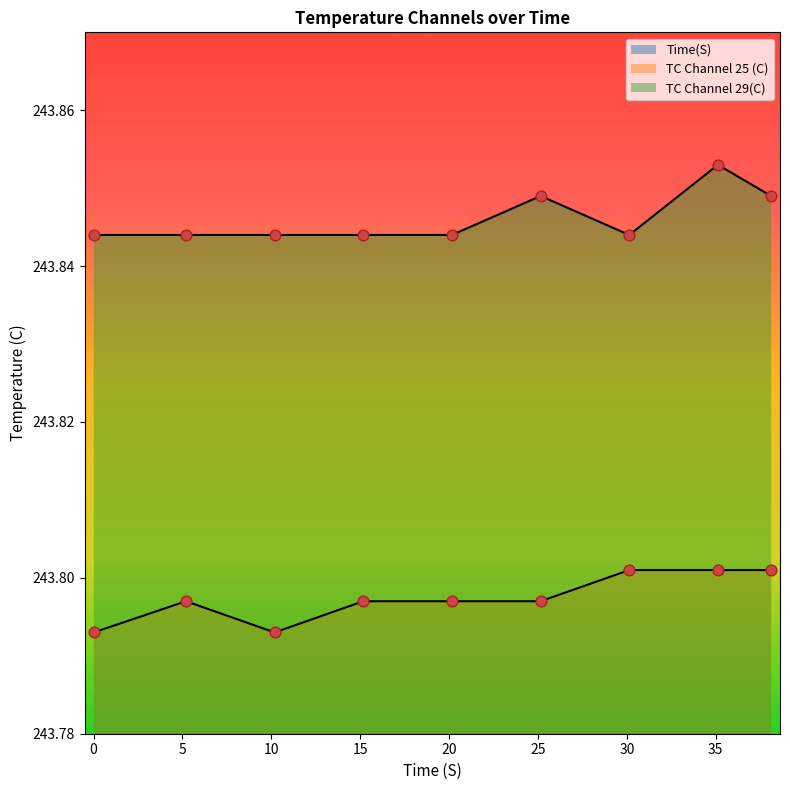

At which category is the sum across all series the highest?

38.113